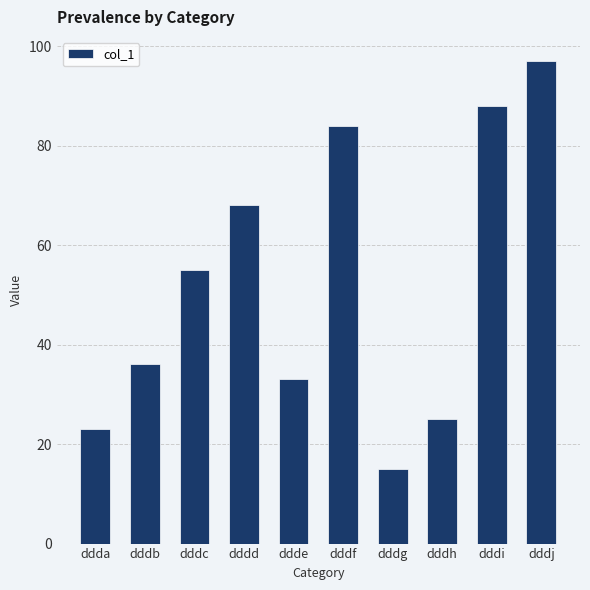

What is the change in value from dddh to dddj?

+72